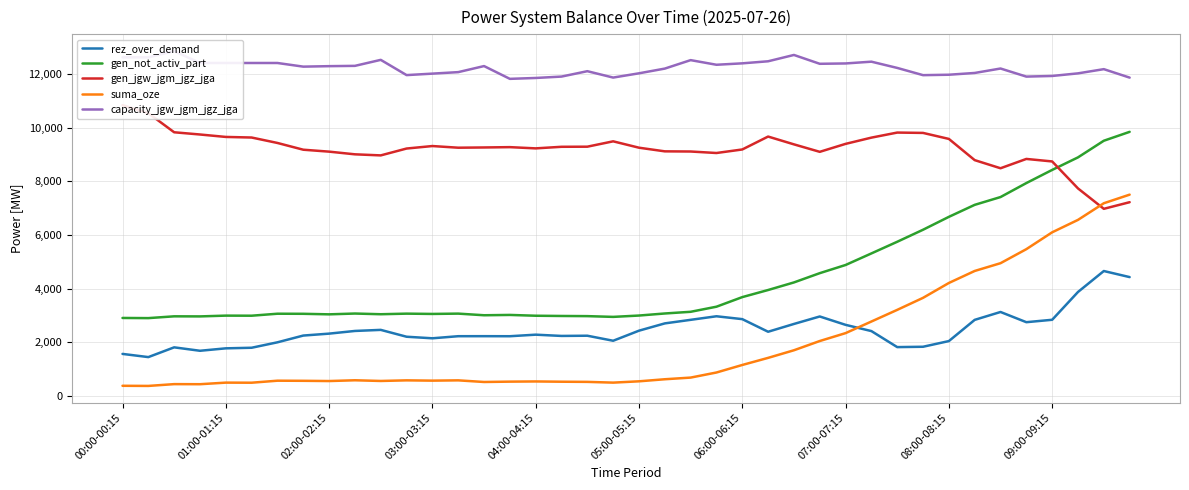

How many interior local valleys does the capacity_jgw_jgm_jgz_jga series have?

8